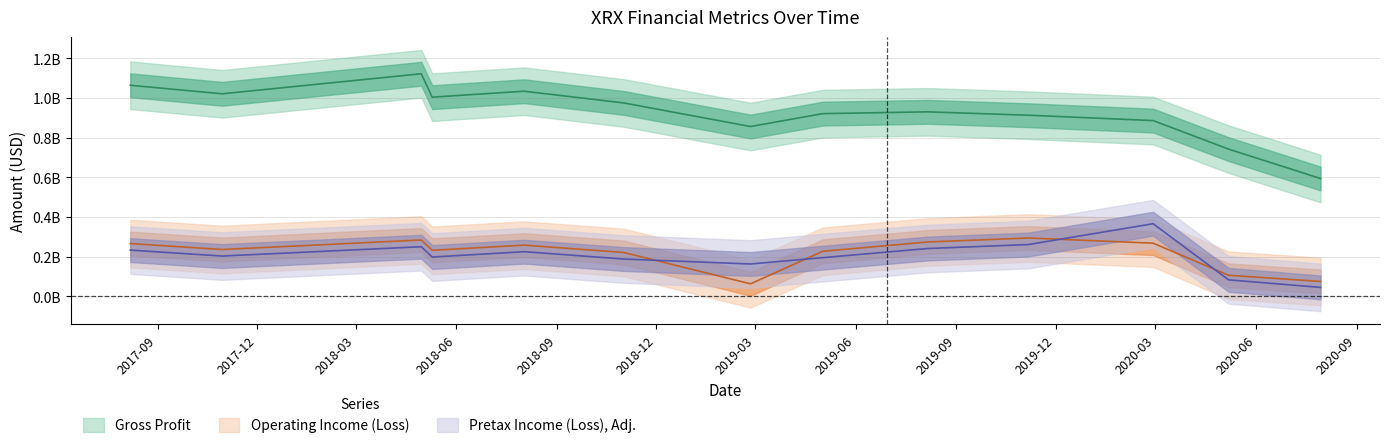

What is the difference between the maximum and minimum values in the Operating Income (Loss) series?

231000000